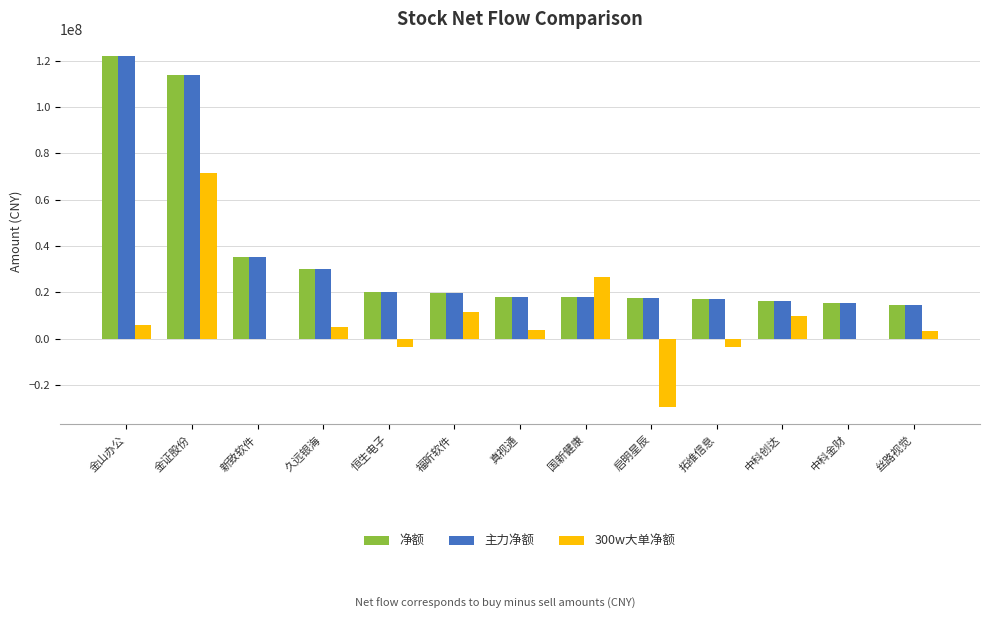

Count the number of data series in this chart.

3